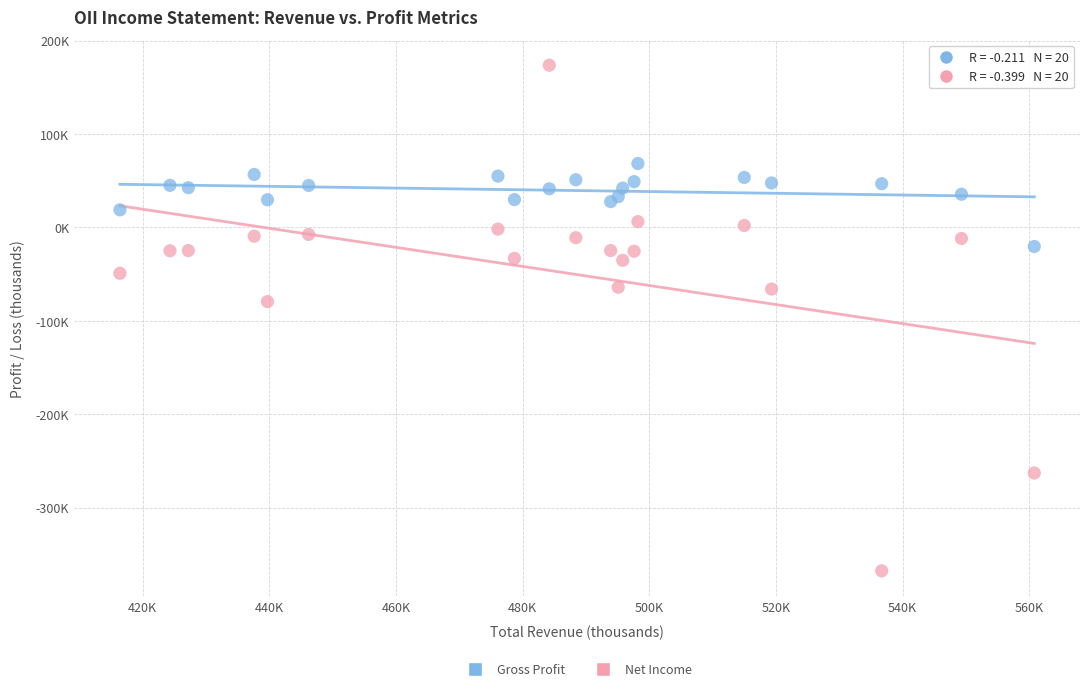

What are all the series names shown in the legend?

Gross Profit, Net Income